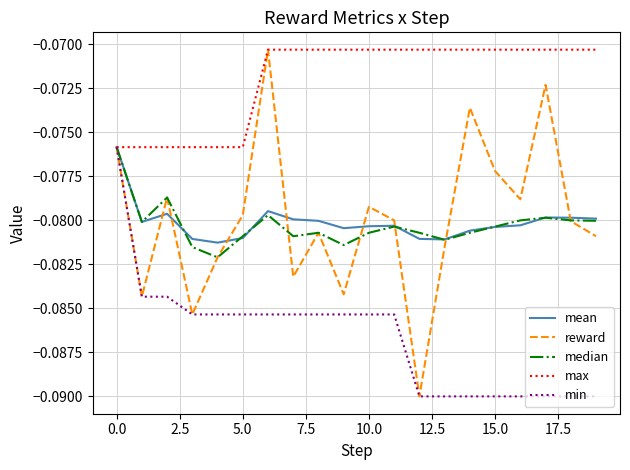

Which series has the largest range (max minus min)?

reward